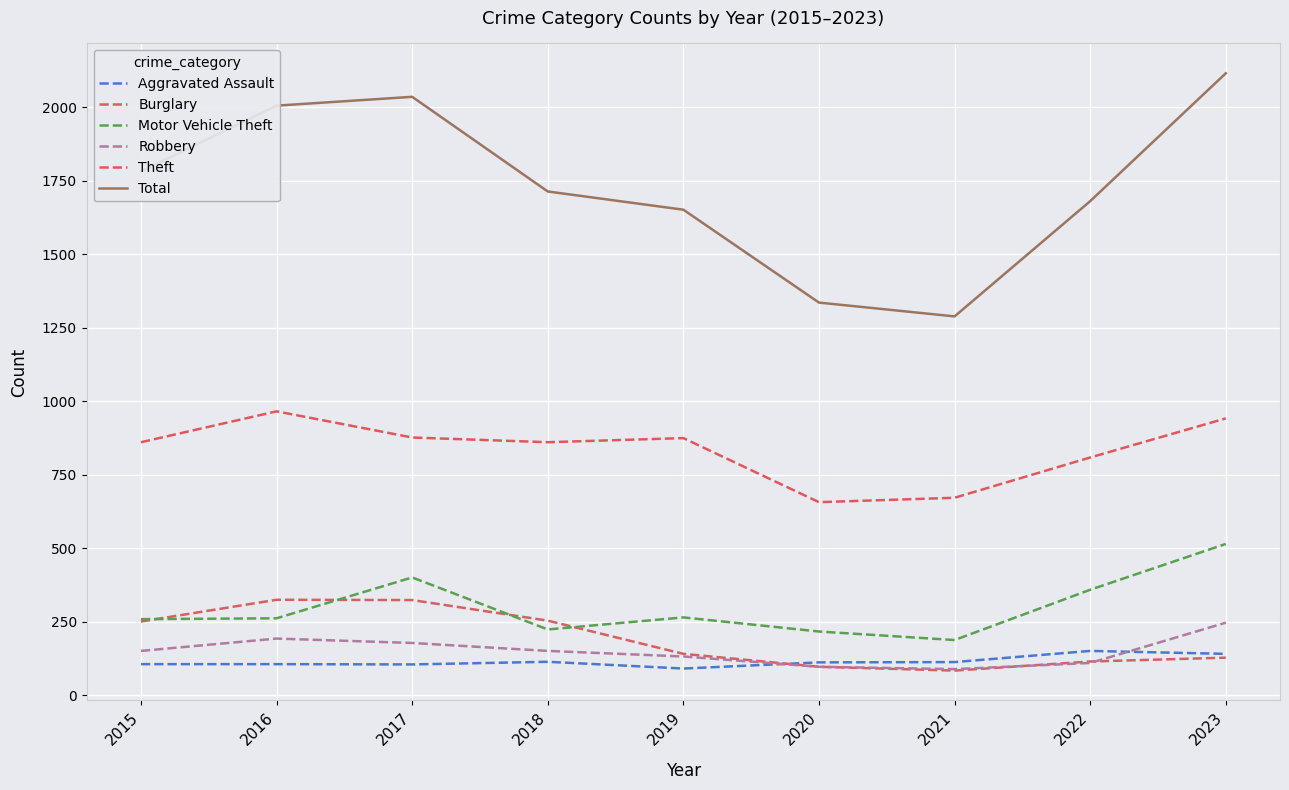

What is the total value across all series at 2023?

4089